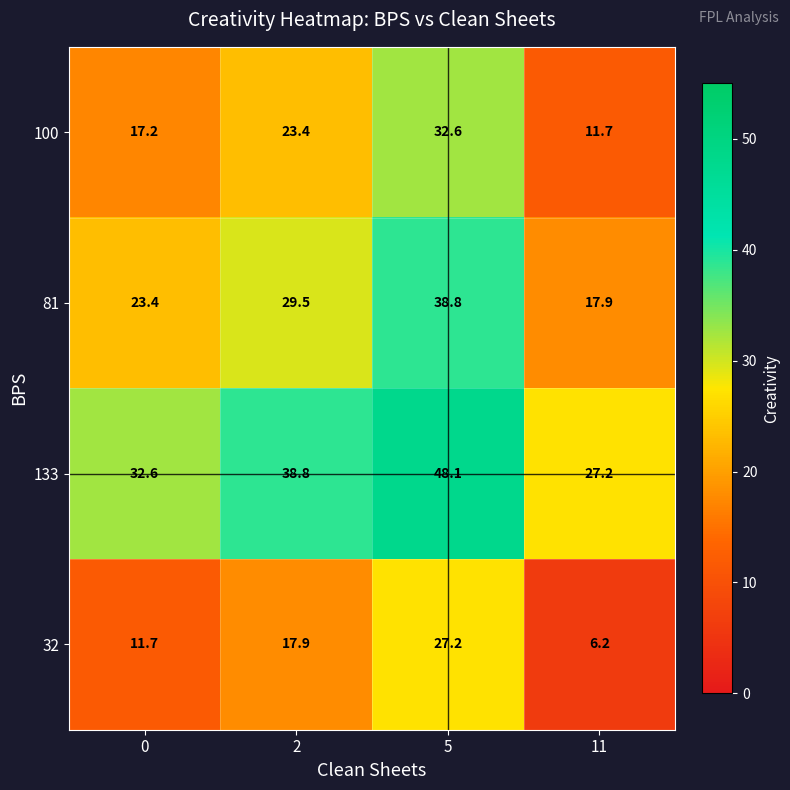

Which series has the largest range (max minus min)?

32